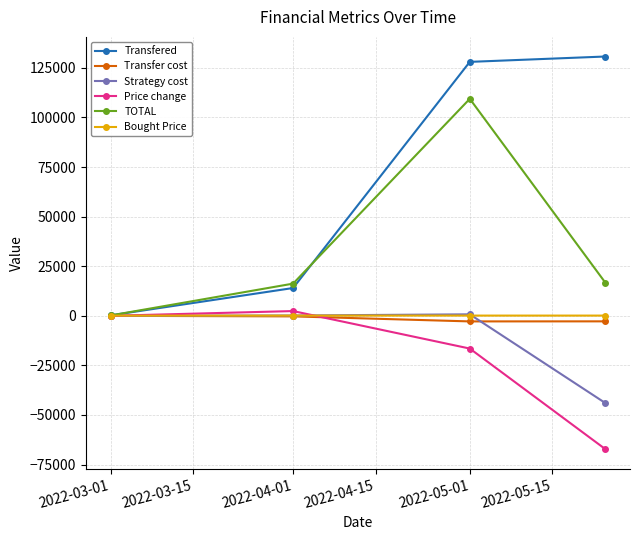

Which series has the largest range (max minus min)?

Transfered